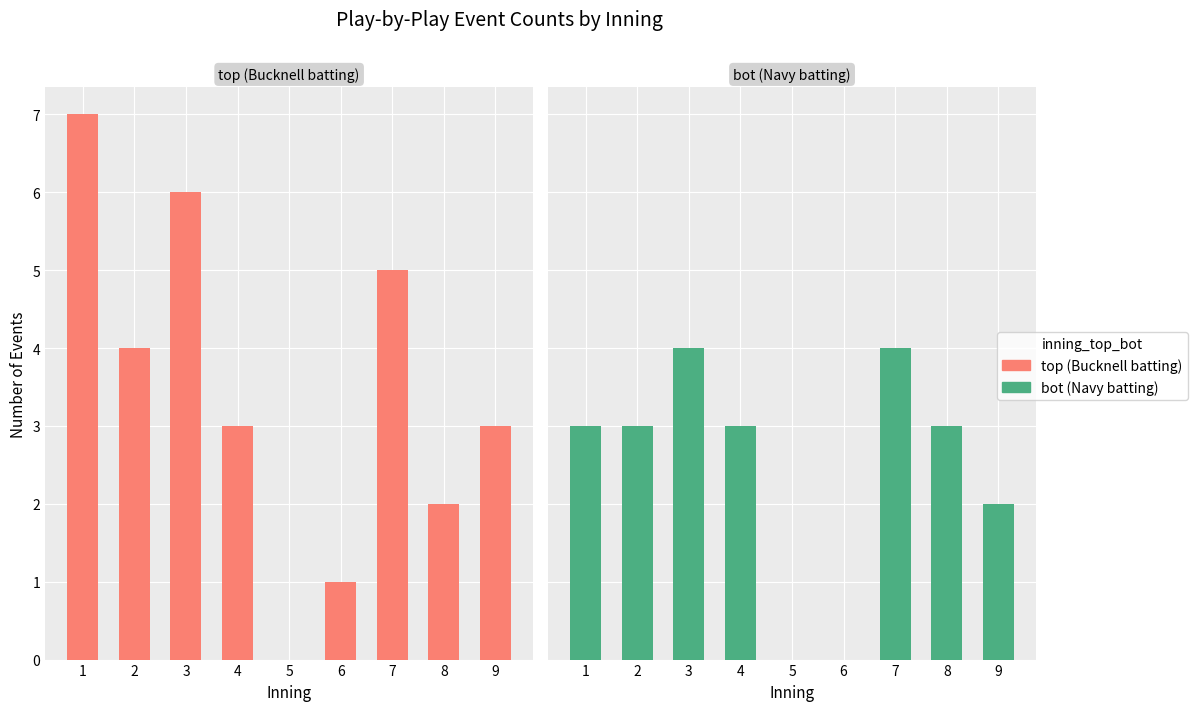

What is the difference between the second highest and second lowest values in the bot (Navy batting) series?

4